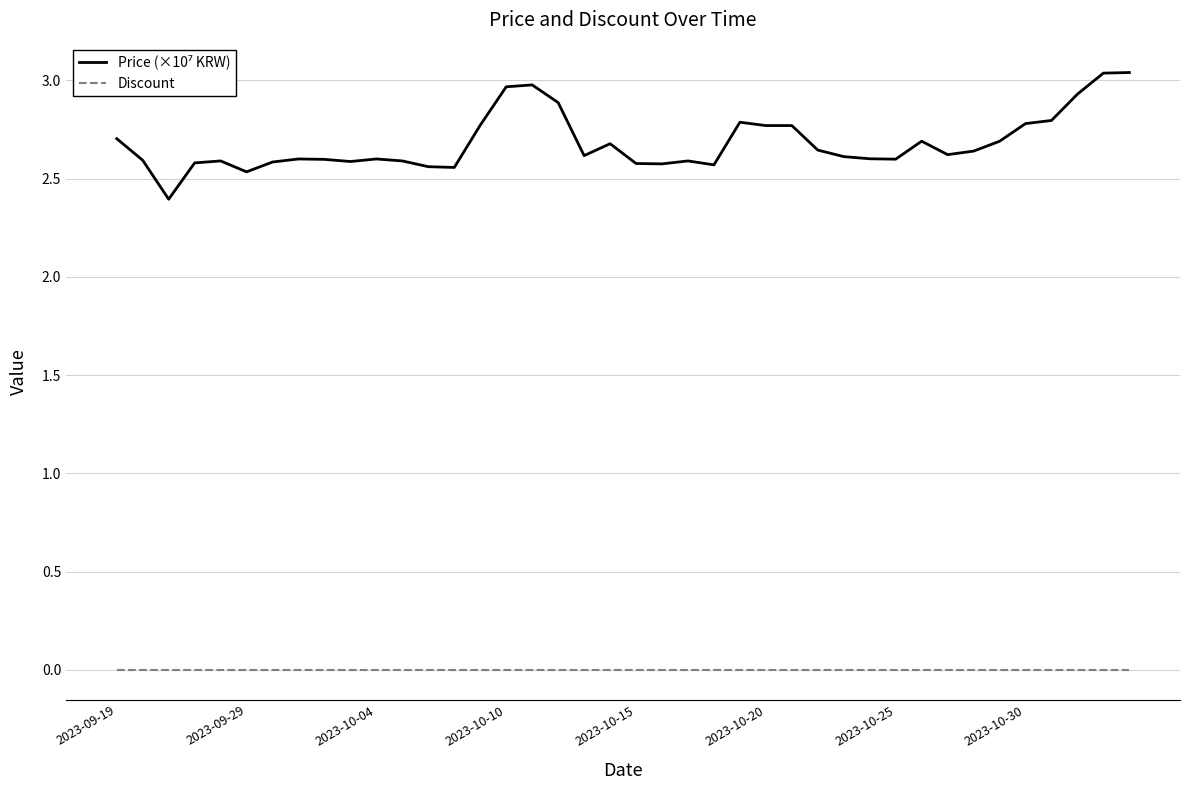

What is the difference between the maximum and minimum values in the Price (×10⁷ KRW) series?

0.6